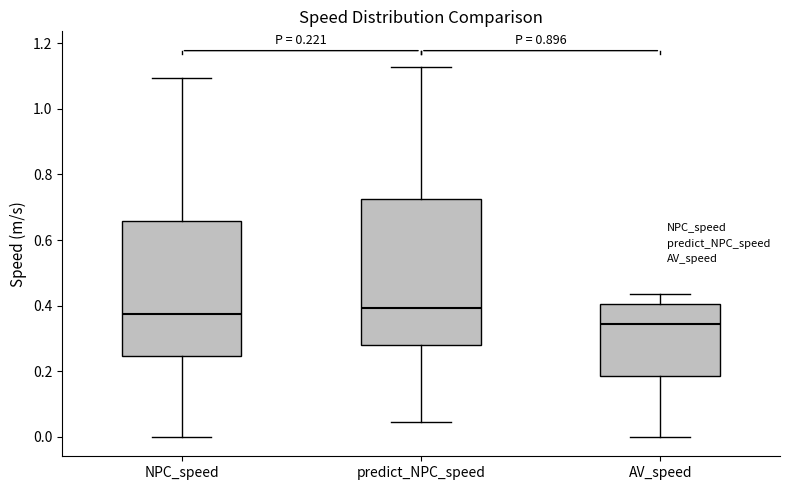

Comparing the boxes themselves (not the whiskers), which one is the tallest?

predict_NPC_speed